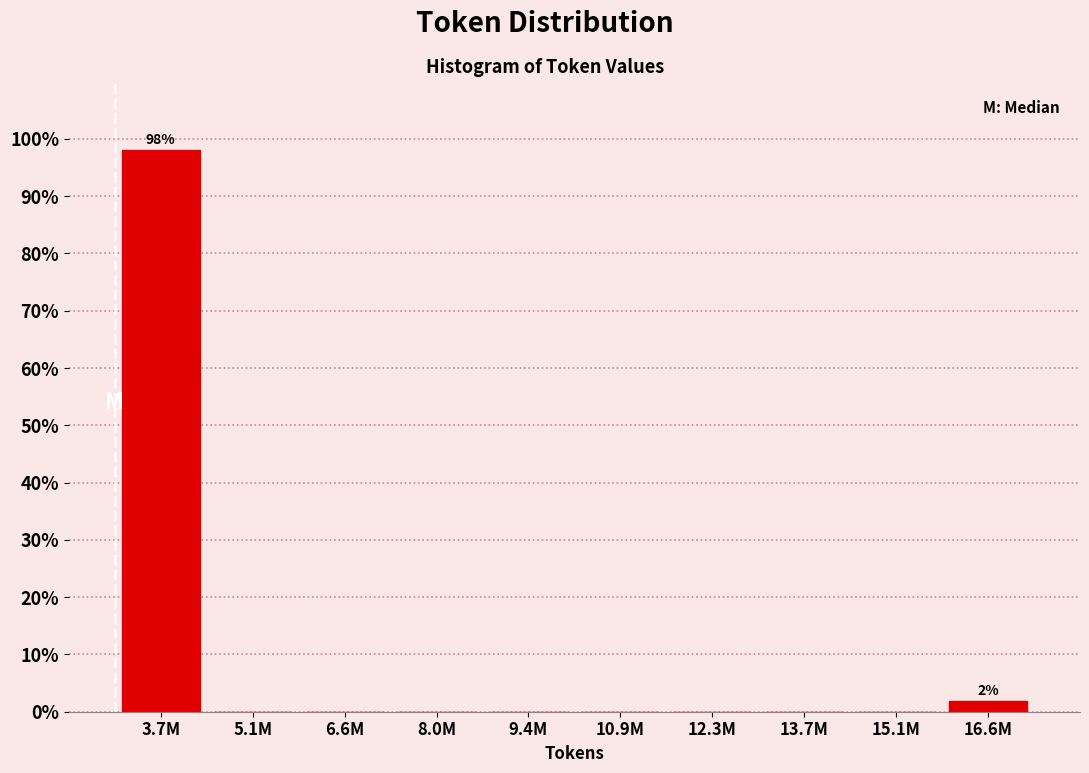

Reading left to right, extract all data points from this chart.

3.7M=98.1	5.1M=0.0	6.6M=0.0	8.0M=0.0	9.4M=0.0	10.9M=0.0	12.3M=0.0	13.7M=0.0	15.1M=0.0	16.6M=1.9